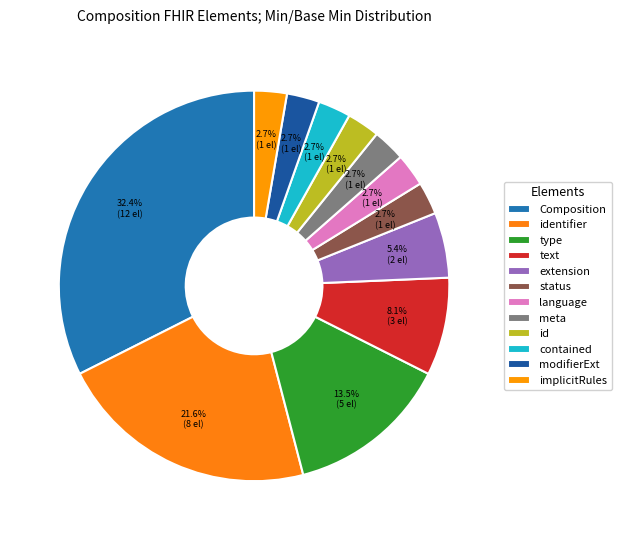

Count the number of slices in the pie.

12